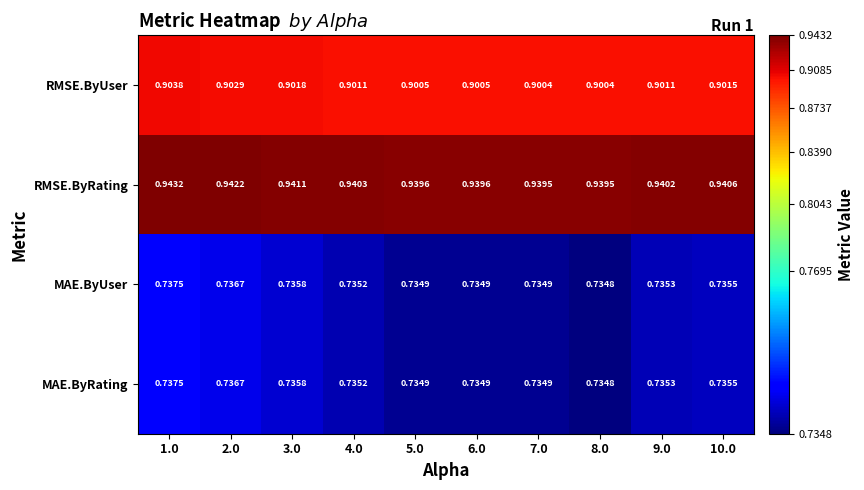

Which series has the largest total across all categories?

RMSE.ByRating